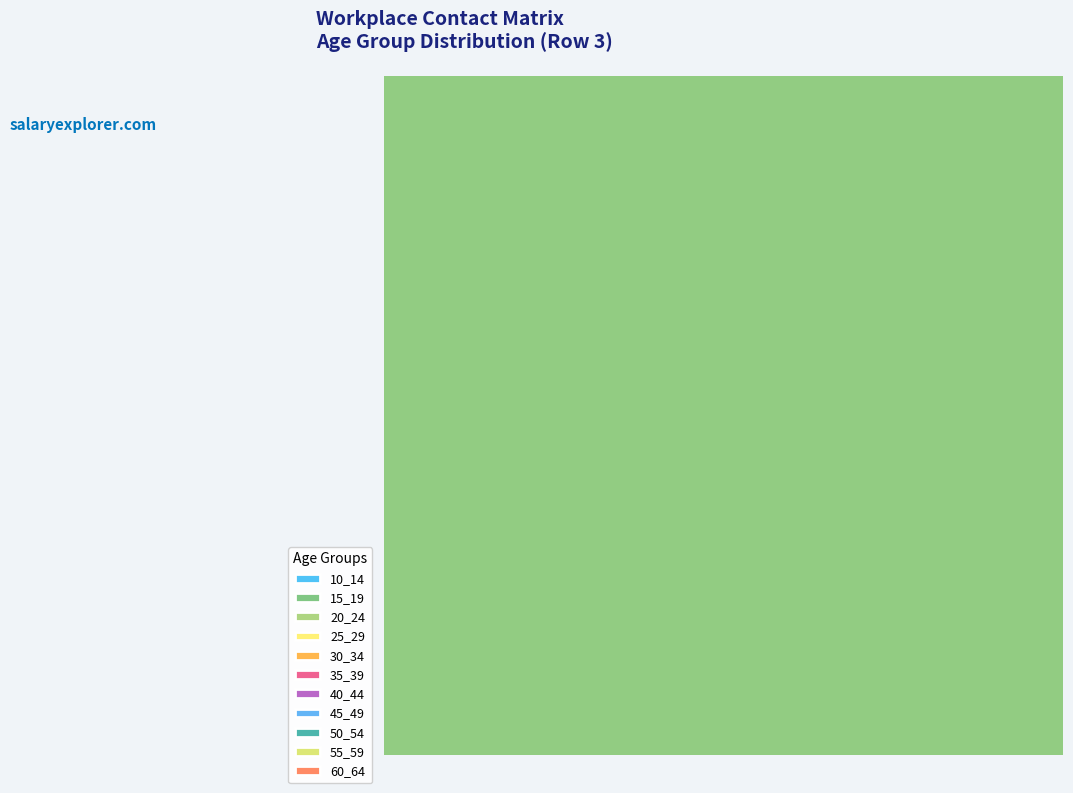

To the nearest percent, what is the difference between the 45_49 and 30_34 slice percentages?

5%